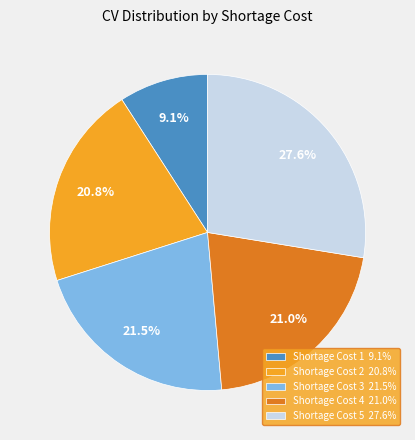

How many segments does this pie chart have?

5